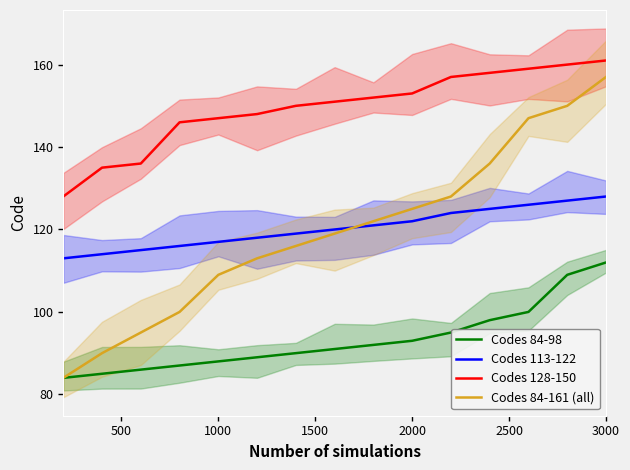

What are all the series names shown in the legend?

Codes 84-98, Codes 113-122, Codes 128-150, Codes 84-161 (all)